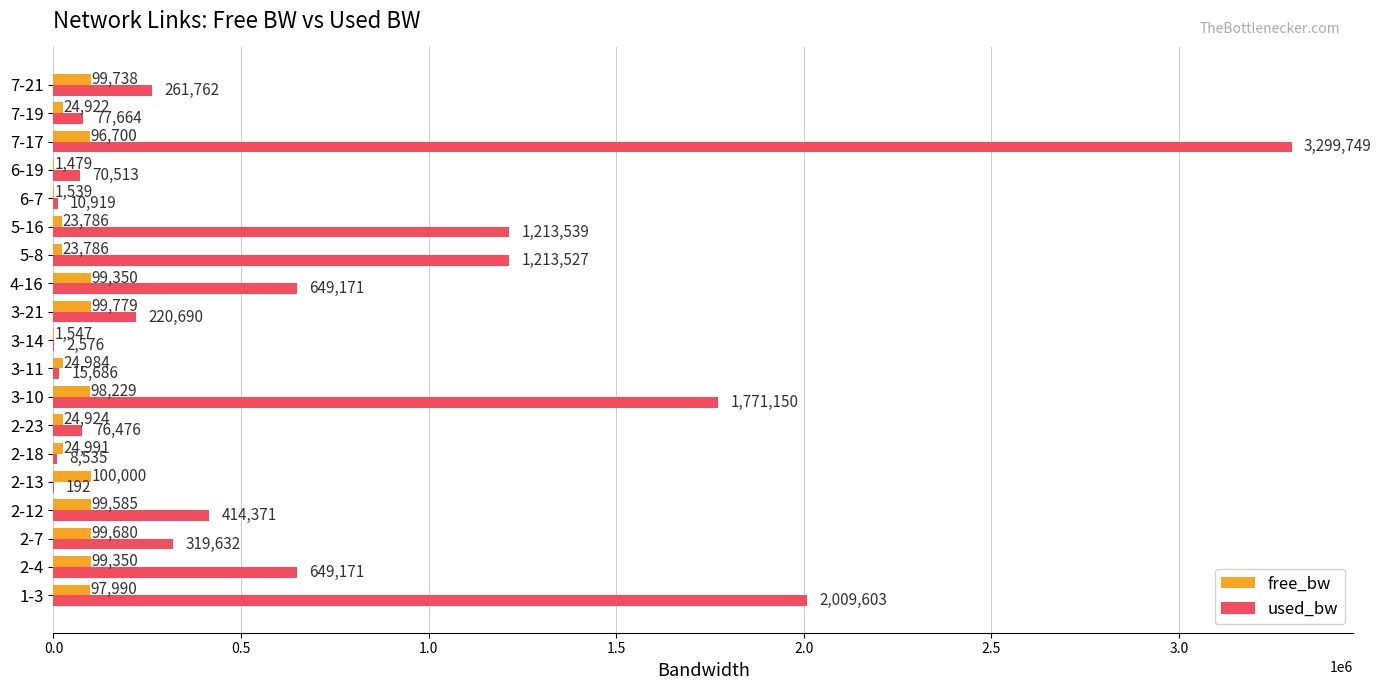

Which series has the largest total across all categories?

used_bw